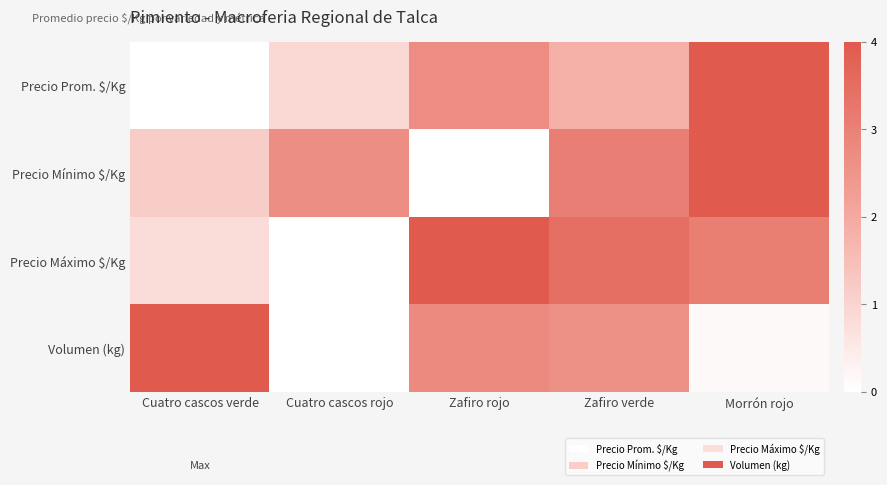

What is the spread (max minus min) of values at Zafiro rojo?

4.0